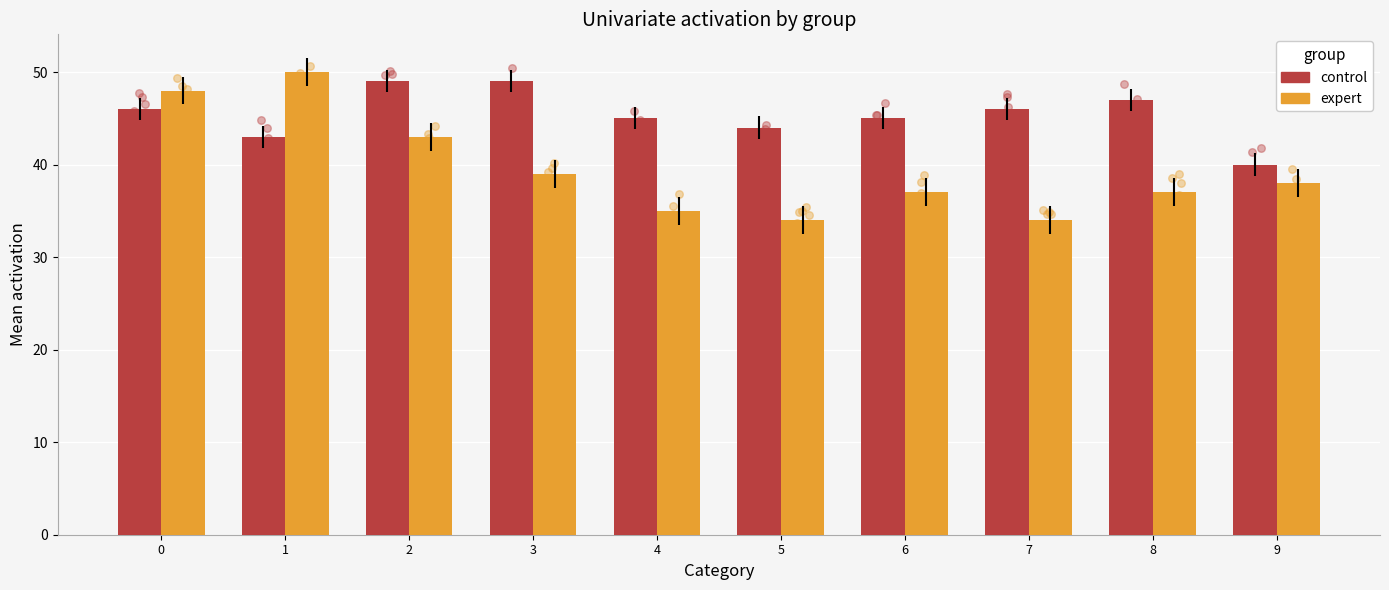

At how many categories does at least one series exceed 41?

9